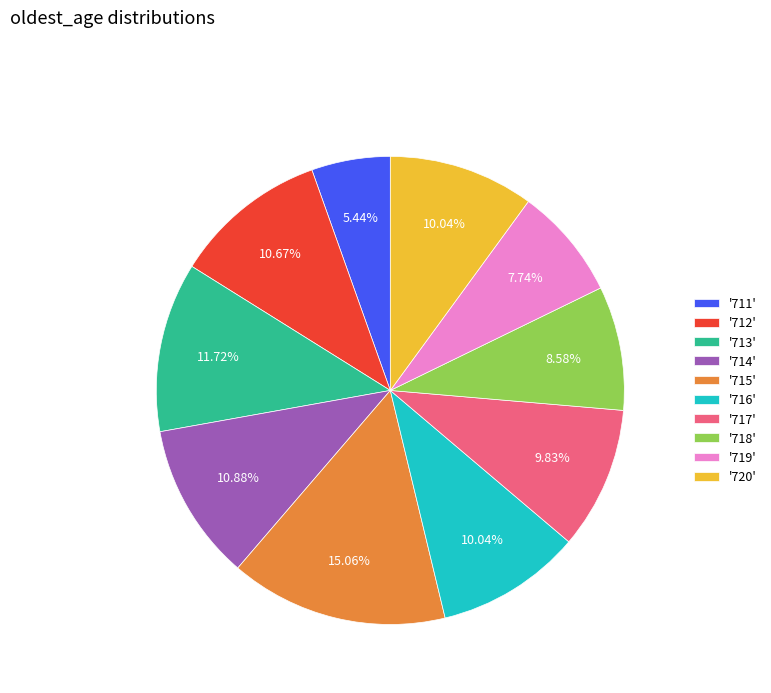

Is the sum of '714' and '718' greater than half?

No